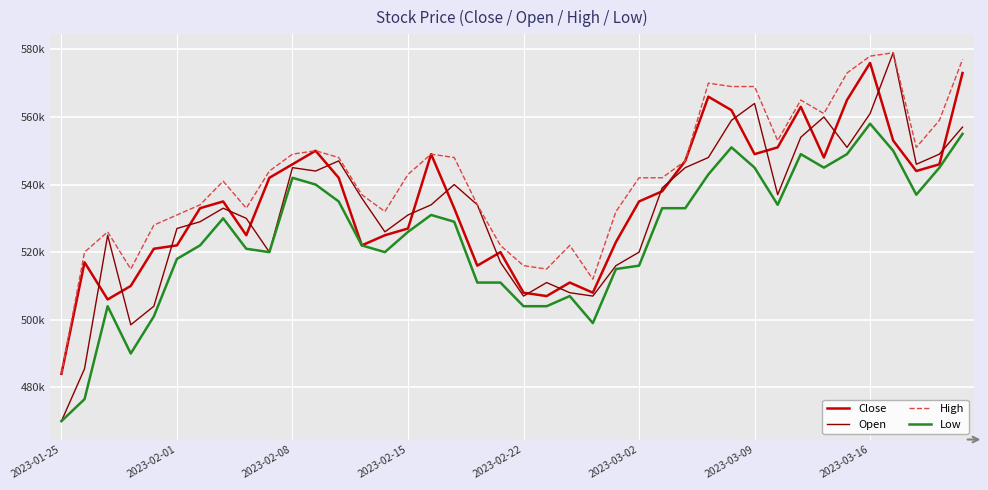

What is the minimum value shown in the chart?

470000